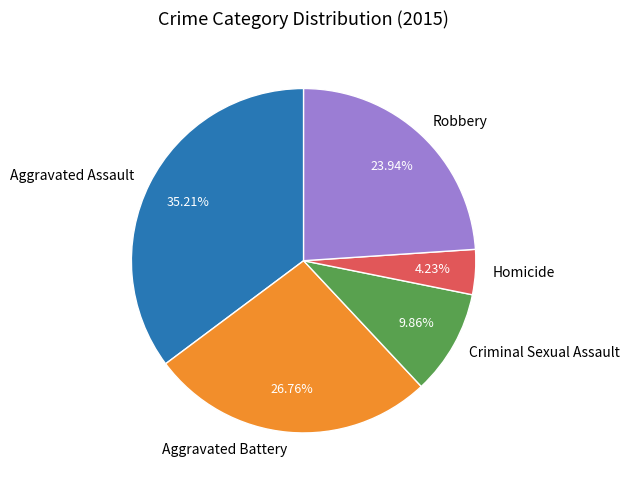

Combined, do Robbery and Aggravated Assault account for over 50%?

Yes